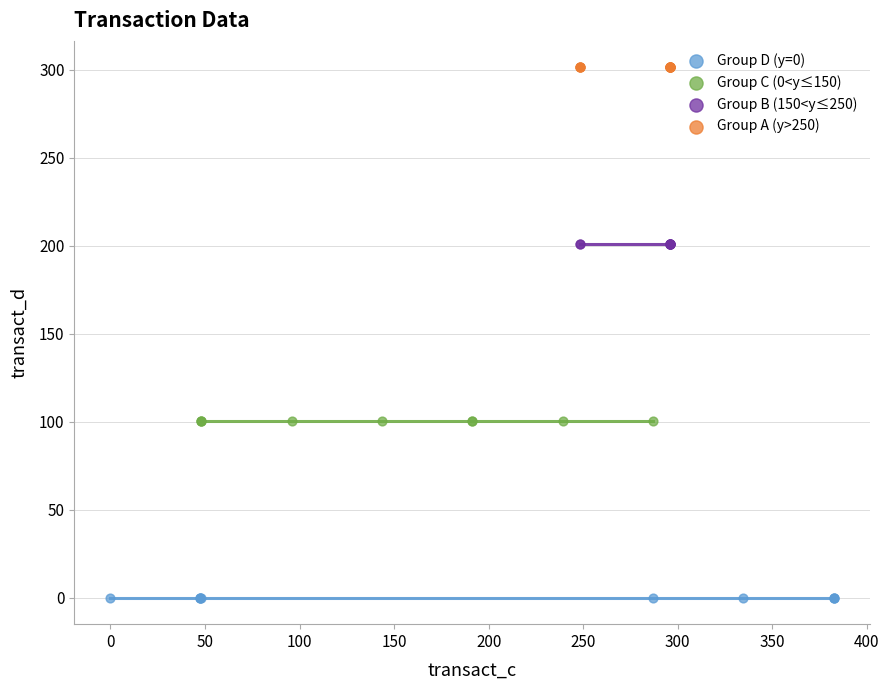

Which series reaches the minimum Y coordinate?

Group D (y=0)